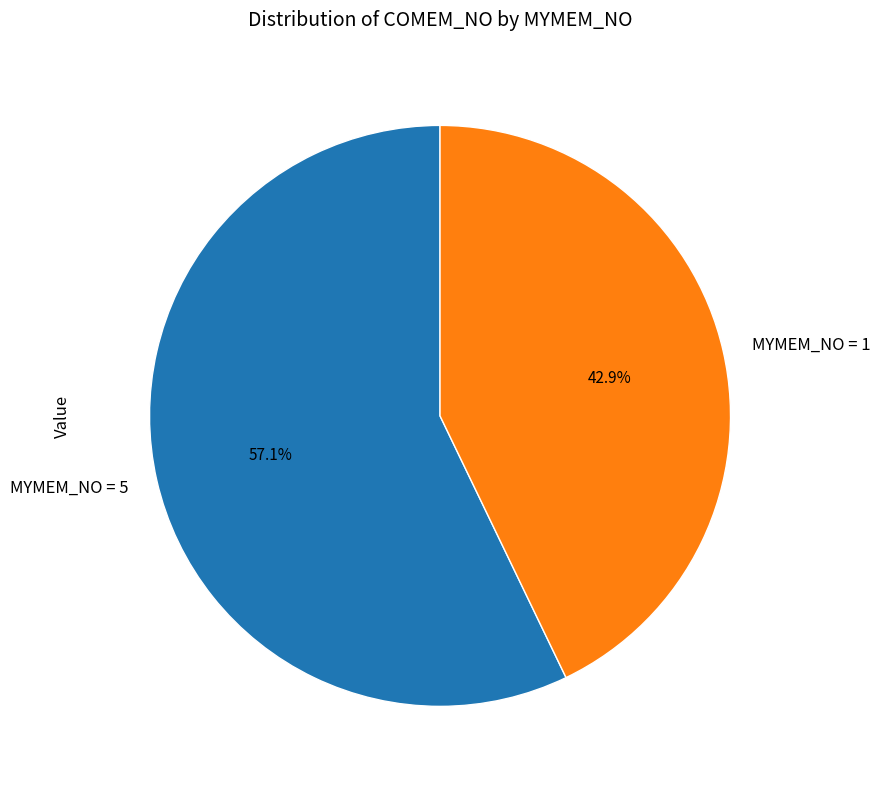

What is the smallest slice in the pie chart?

MYMEM_NO = 1